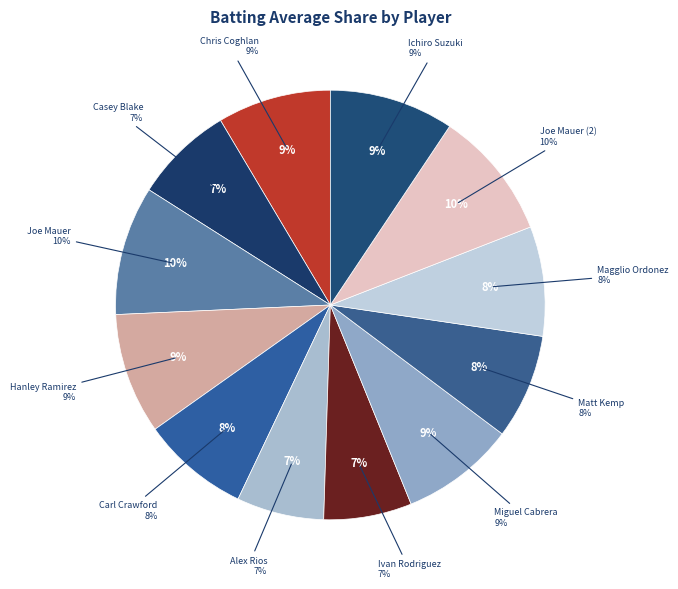

To the nearest percent, what is the combined percentage of Joe Mauer (2) and Casey Blake?

17%